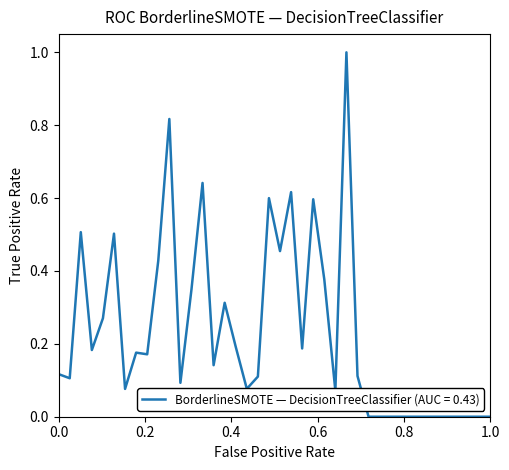

What is the difference between the maximum and minimum values?

1.0